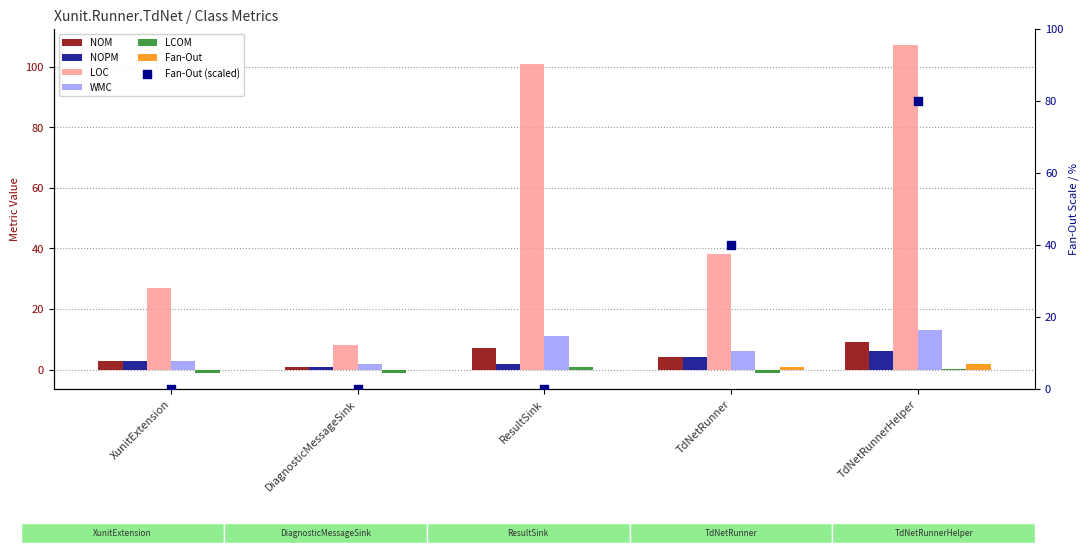

Is the value of LOC at DiagnosticMessageSink greater than the value of NOPM at ResultSink?

Yes